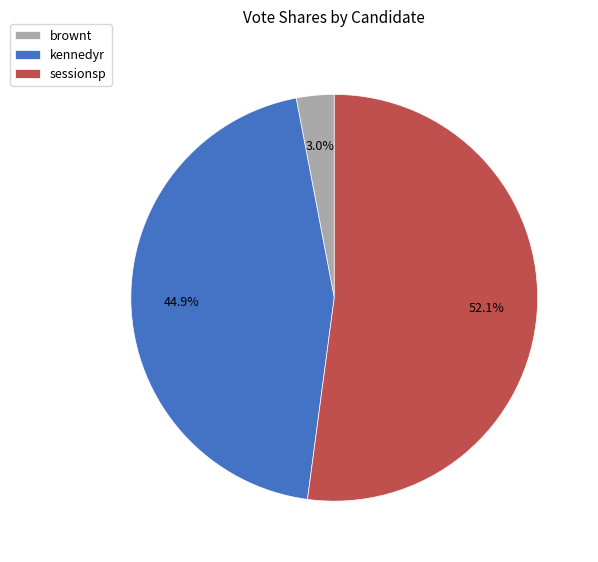

Which slice represents more than half of the pie?

sessionsp